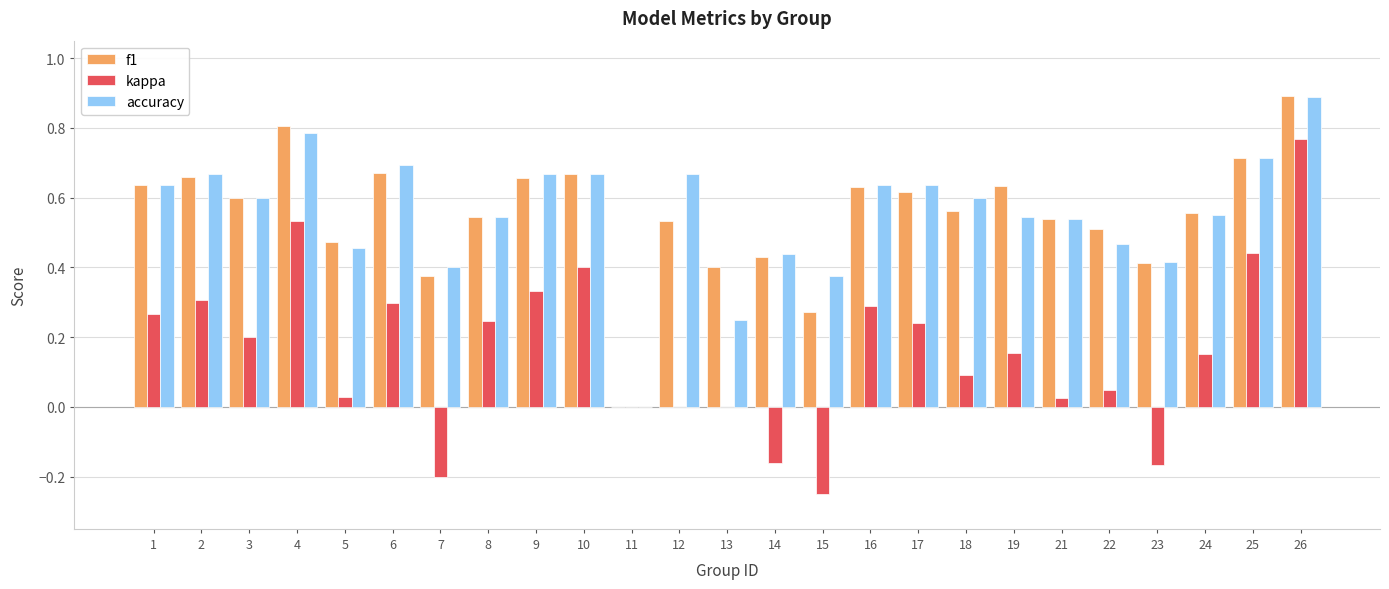

What is the greatest value displayed?

0.9